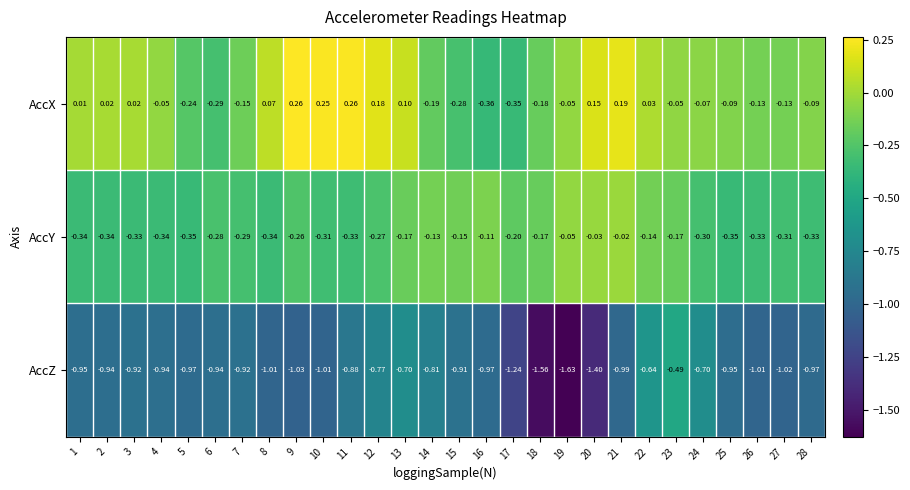

At how many categories does at least one series exceed 0?

12